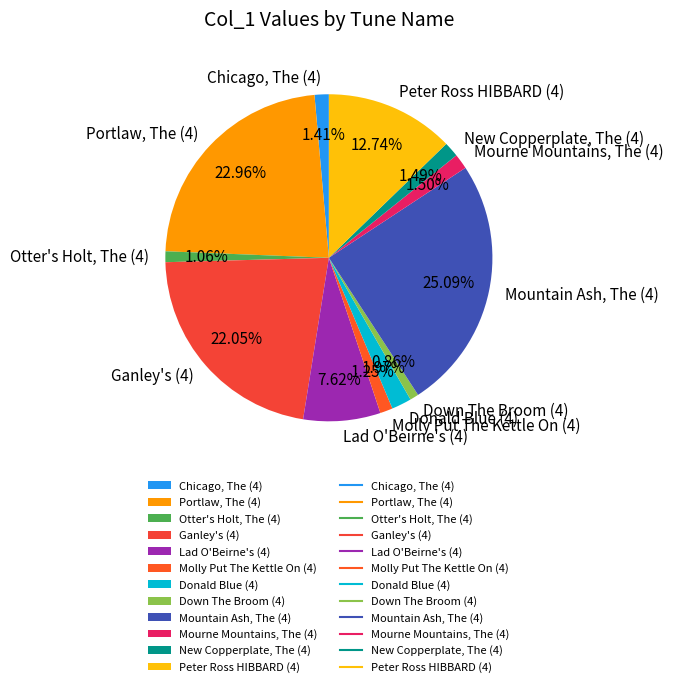

What percentage is the Mountain Ash, The (4) slice, to the nearest percent?

25%